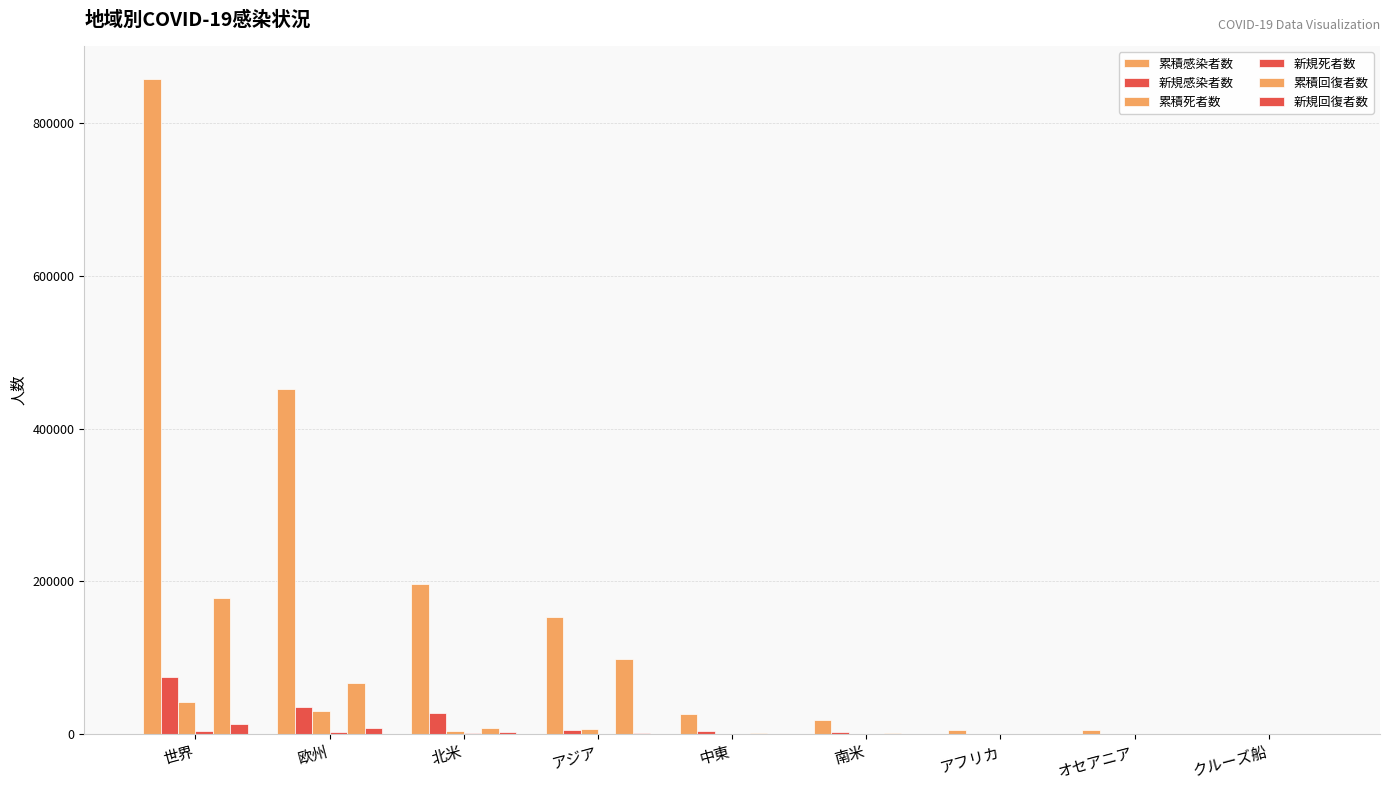

How many groups of bars are there?

9